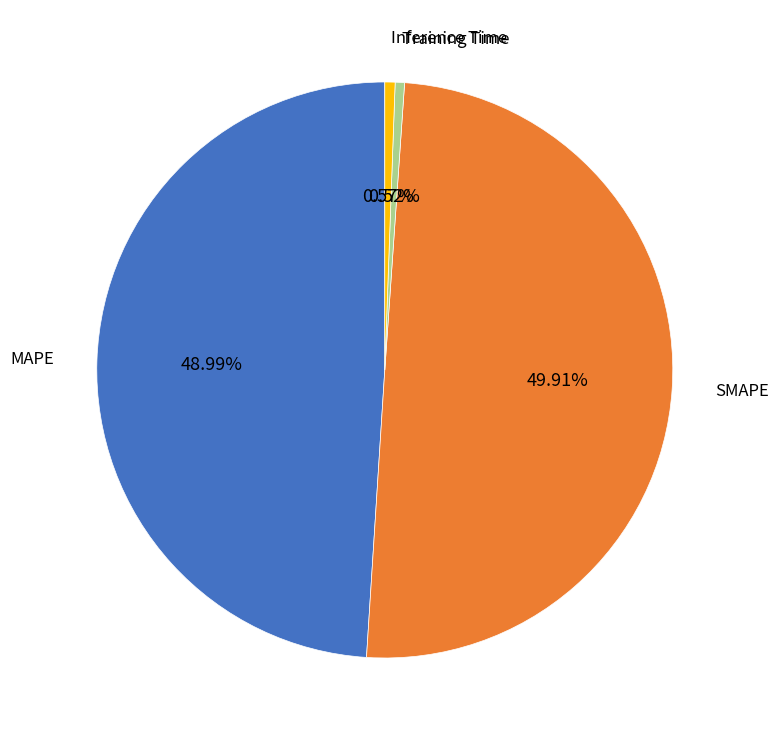

Count the number of slices in the pie.

4